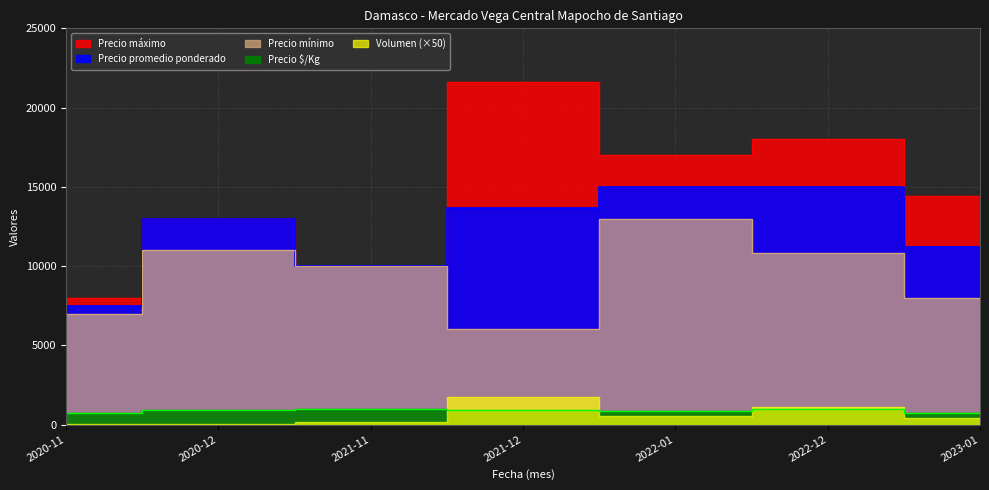

Is the value of Precio $/Kg at 2022-01 greater than the value of Precio maximo at 2020-12?

No